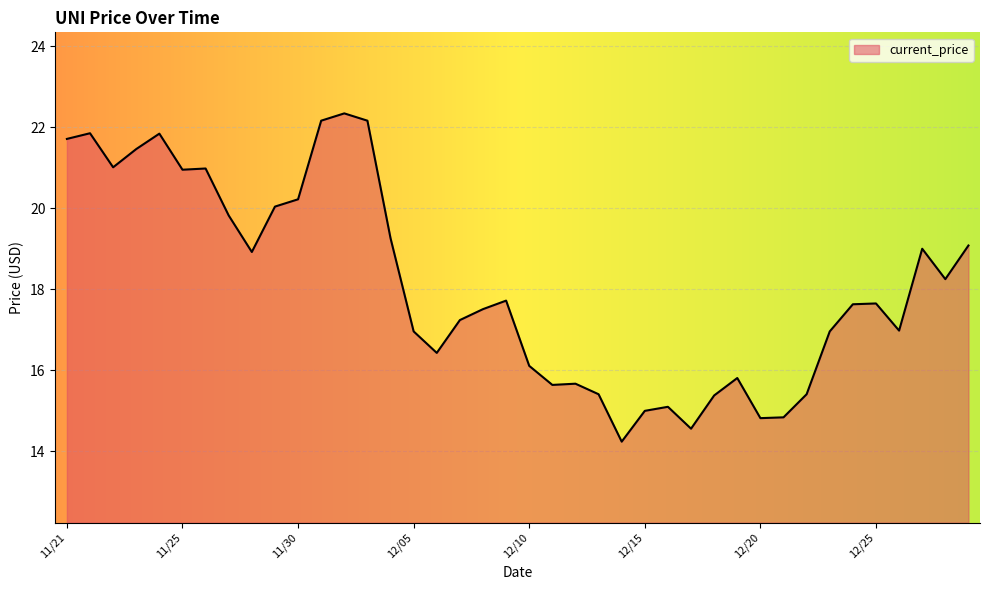

What is the greatest value displayed?

22.3